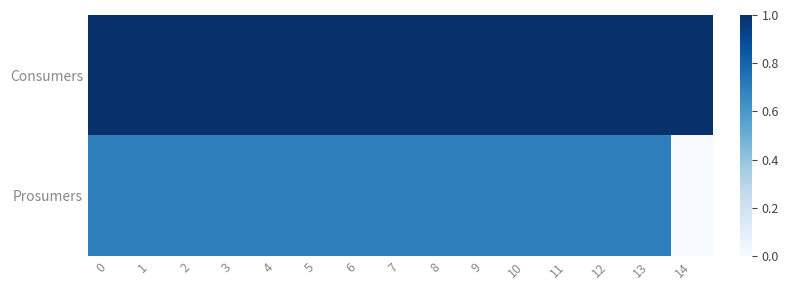

Which series changed the most between 4 and 14?

Prosumers